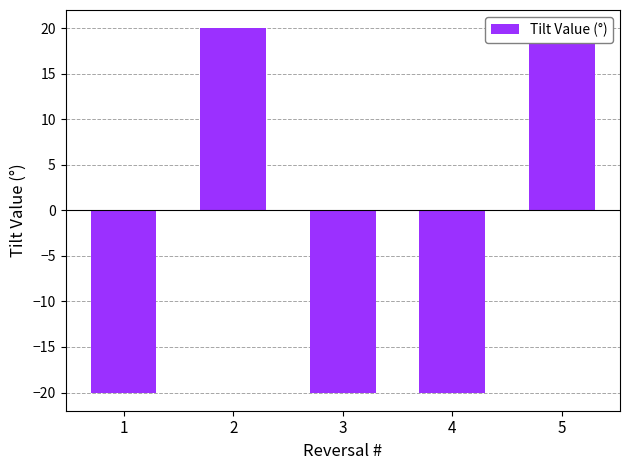

What is the sum of all values?

-20